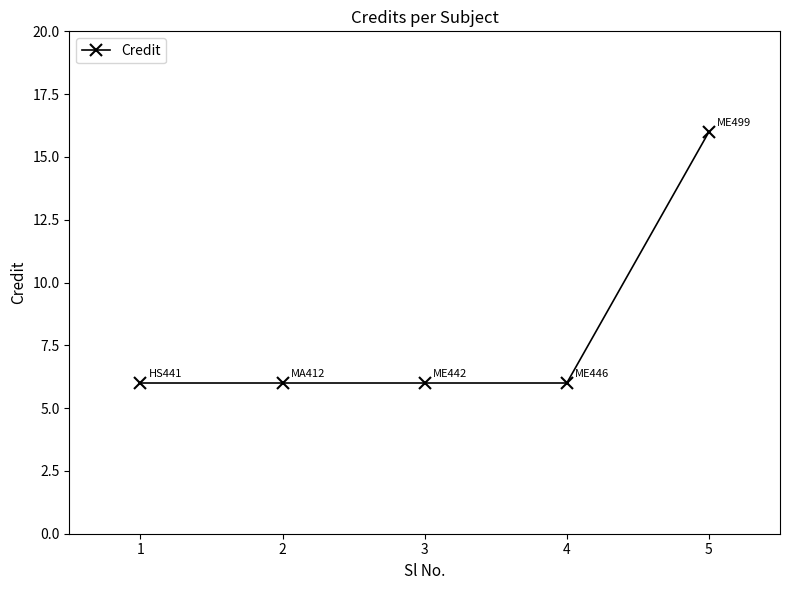

Does the chart have visible grid lines?

No